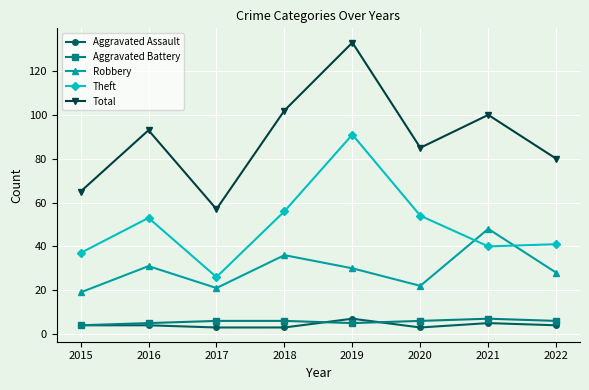

What are all the series names shown in the legend?

Aggravated Assault, Aggravated Battery, Robbery, Theft, Total